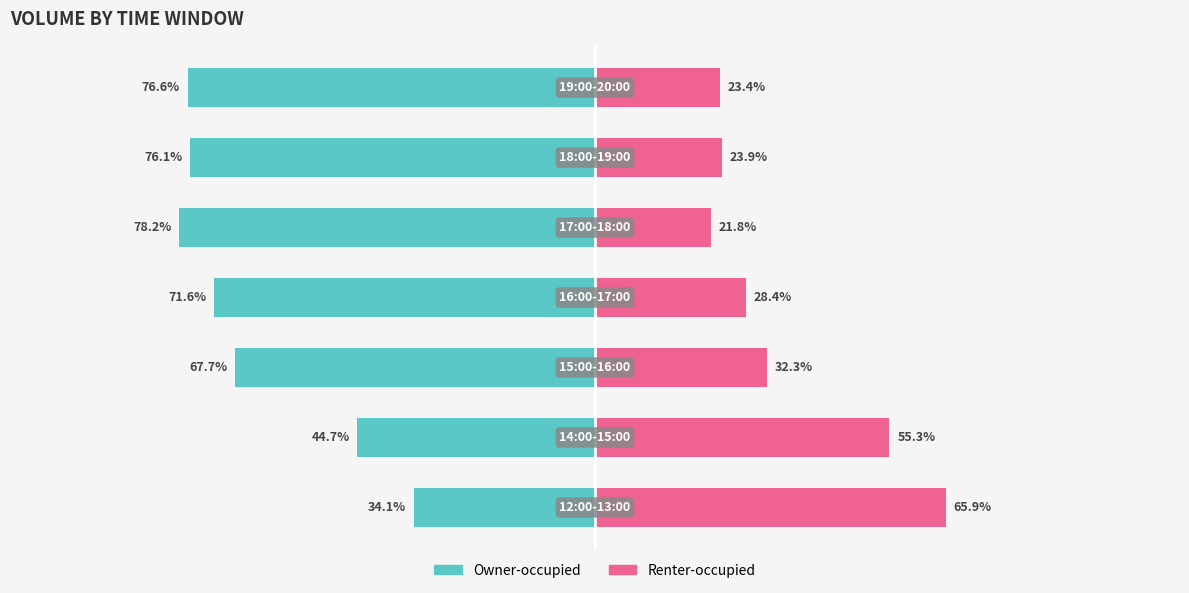

Between 2 and 3, which series saw the biggest shift?

Renter-occupied